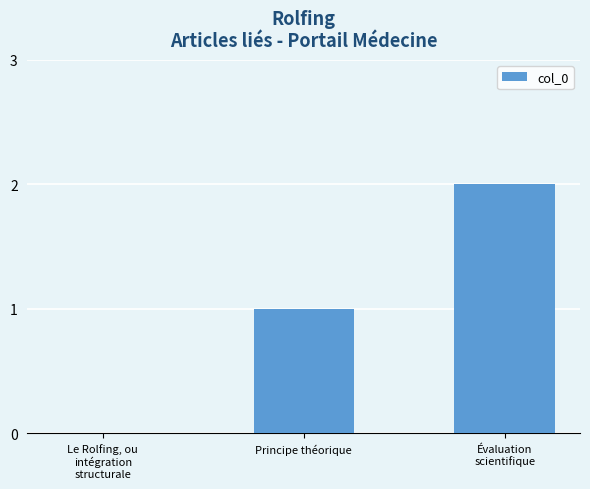

Is it true that the value at Le Rolfing, ou
intégration
structurale is 1?

False